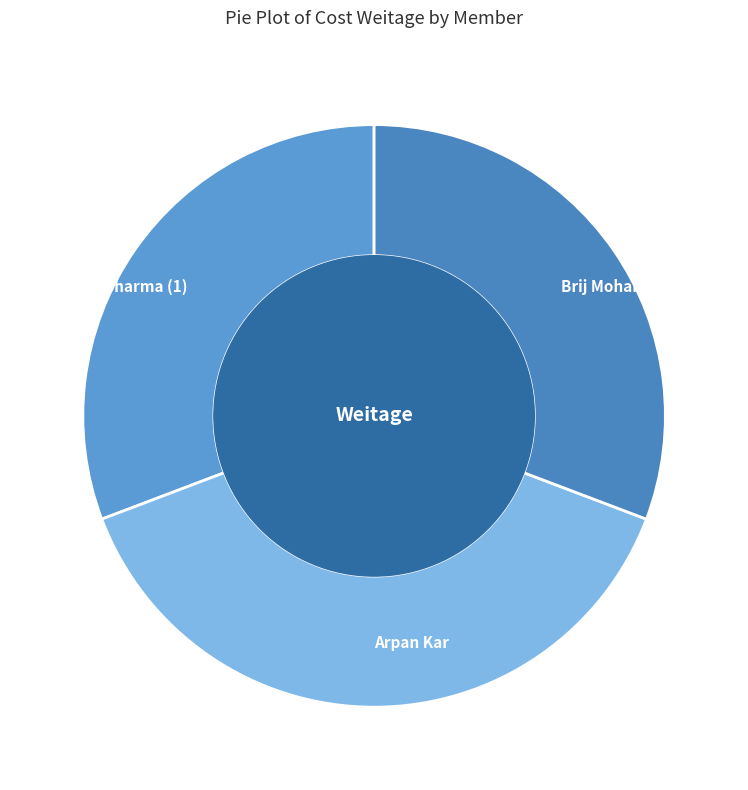

Which category has the biggest portion of the pie?

Arpan Kar